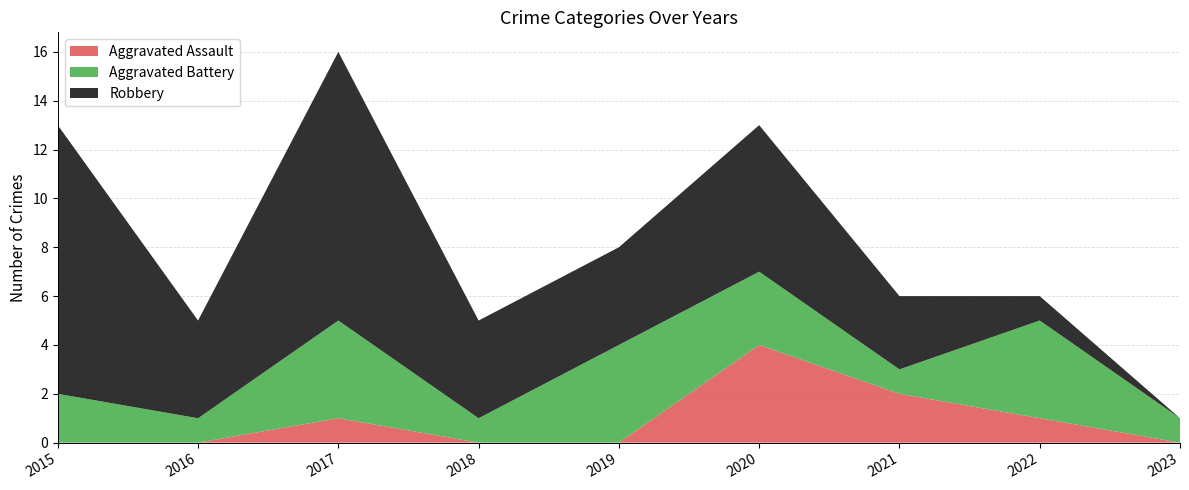

Reading right to left, transcribe all the data shown in this chart.

Aggravated Assault: 0	1	2	4	0	0	1	0	0
Aggravated Battery: 1	4	1	3	4	1	4	1	2
Robbery: 0	1	3	6	4	4	11	4	11